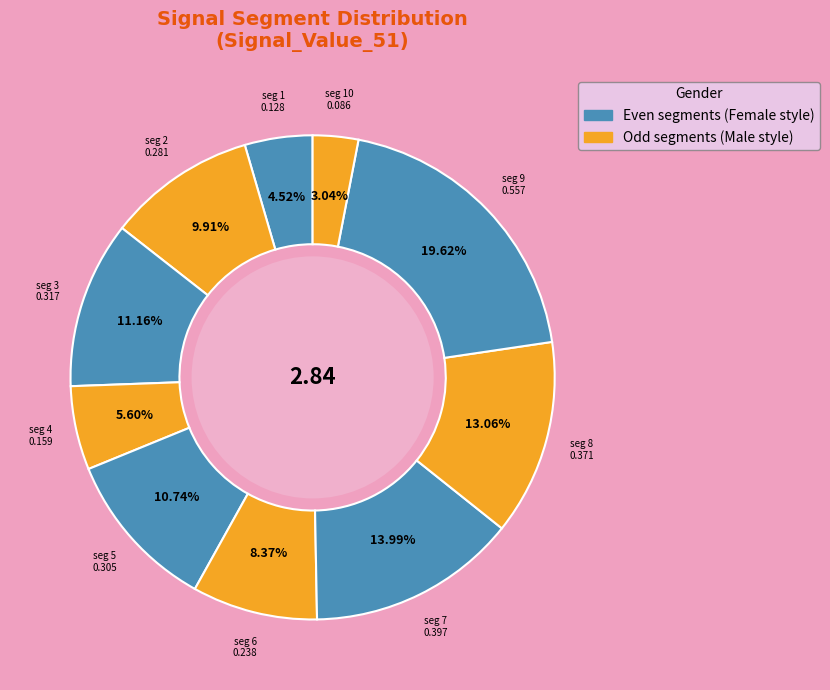

Which category has the biggest portion of the pie?

signal segment 9